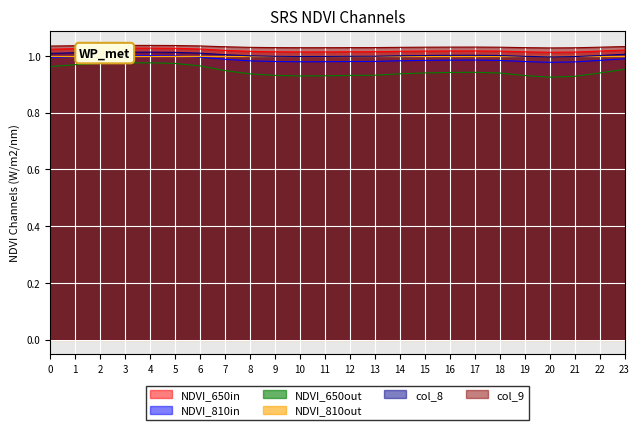

How many lines are shown in the chart?

5